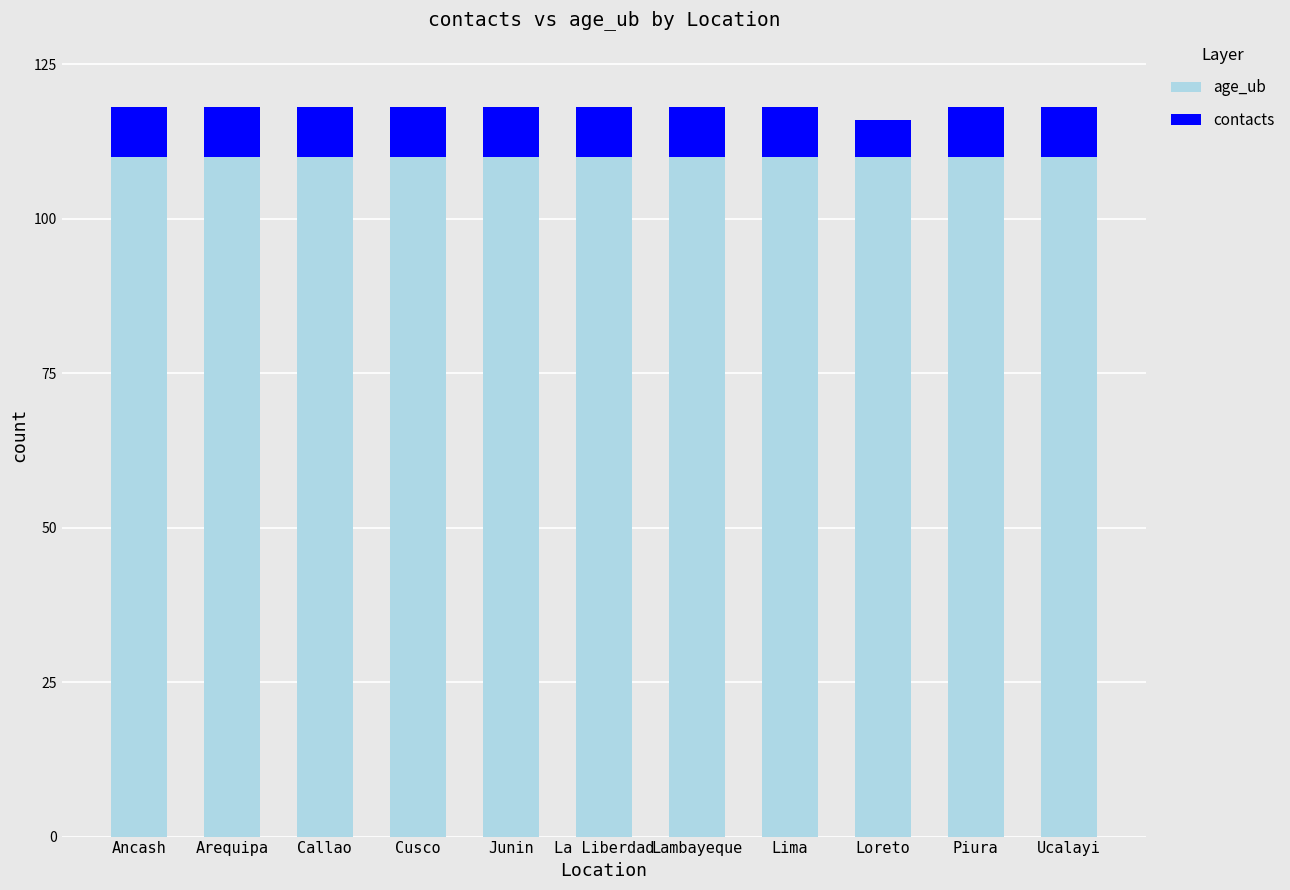

What is the highest value of the age_ub series?

110